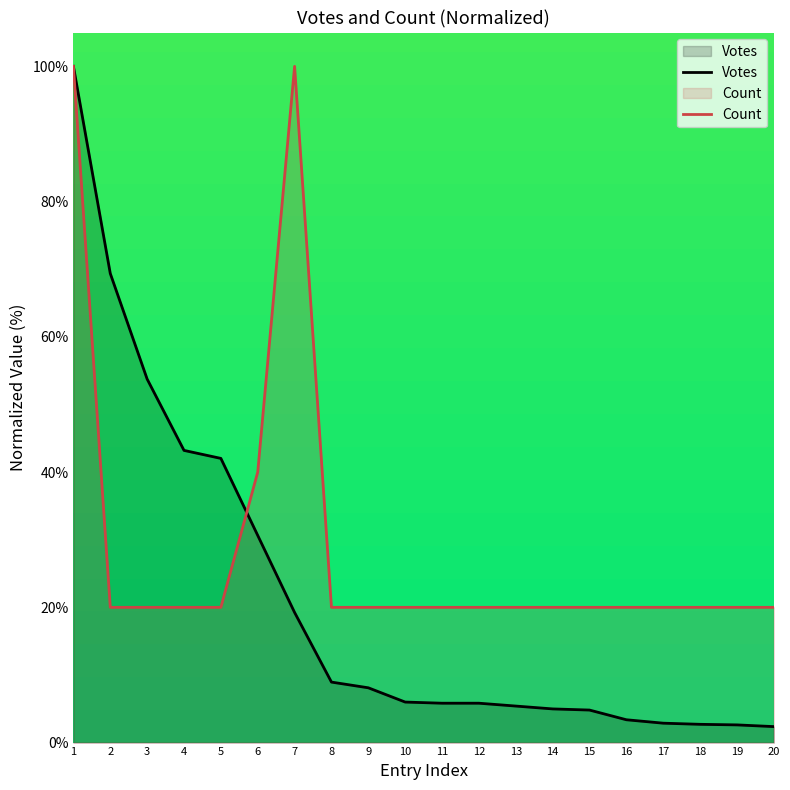

What are all the series names shown in the legend?

Votes, Count